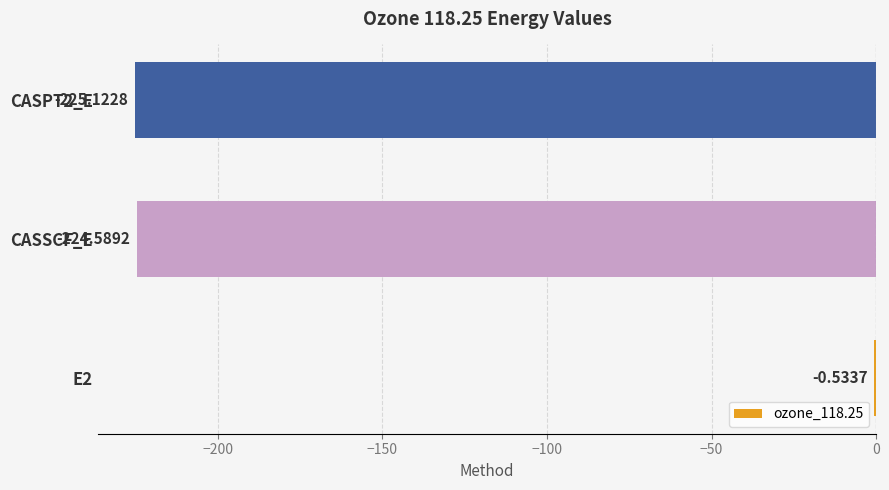

What is the sum of the values at CASPT2_E and CASSCF_E?

-449.7